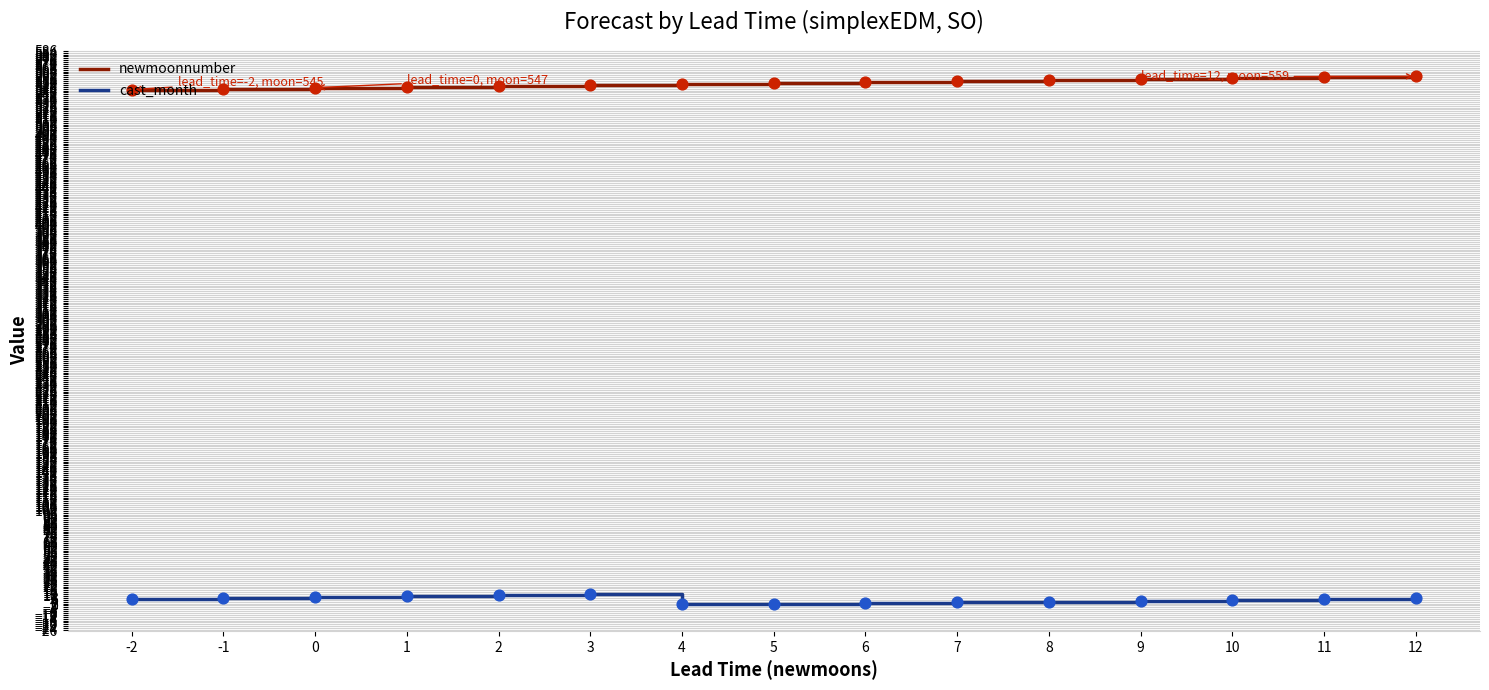

True or false: newmoonnumber has a value of 547 at 0.

True